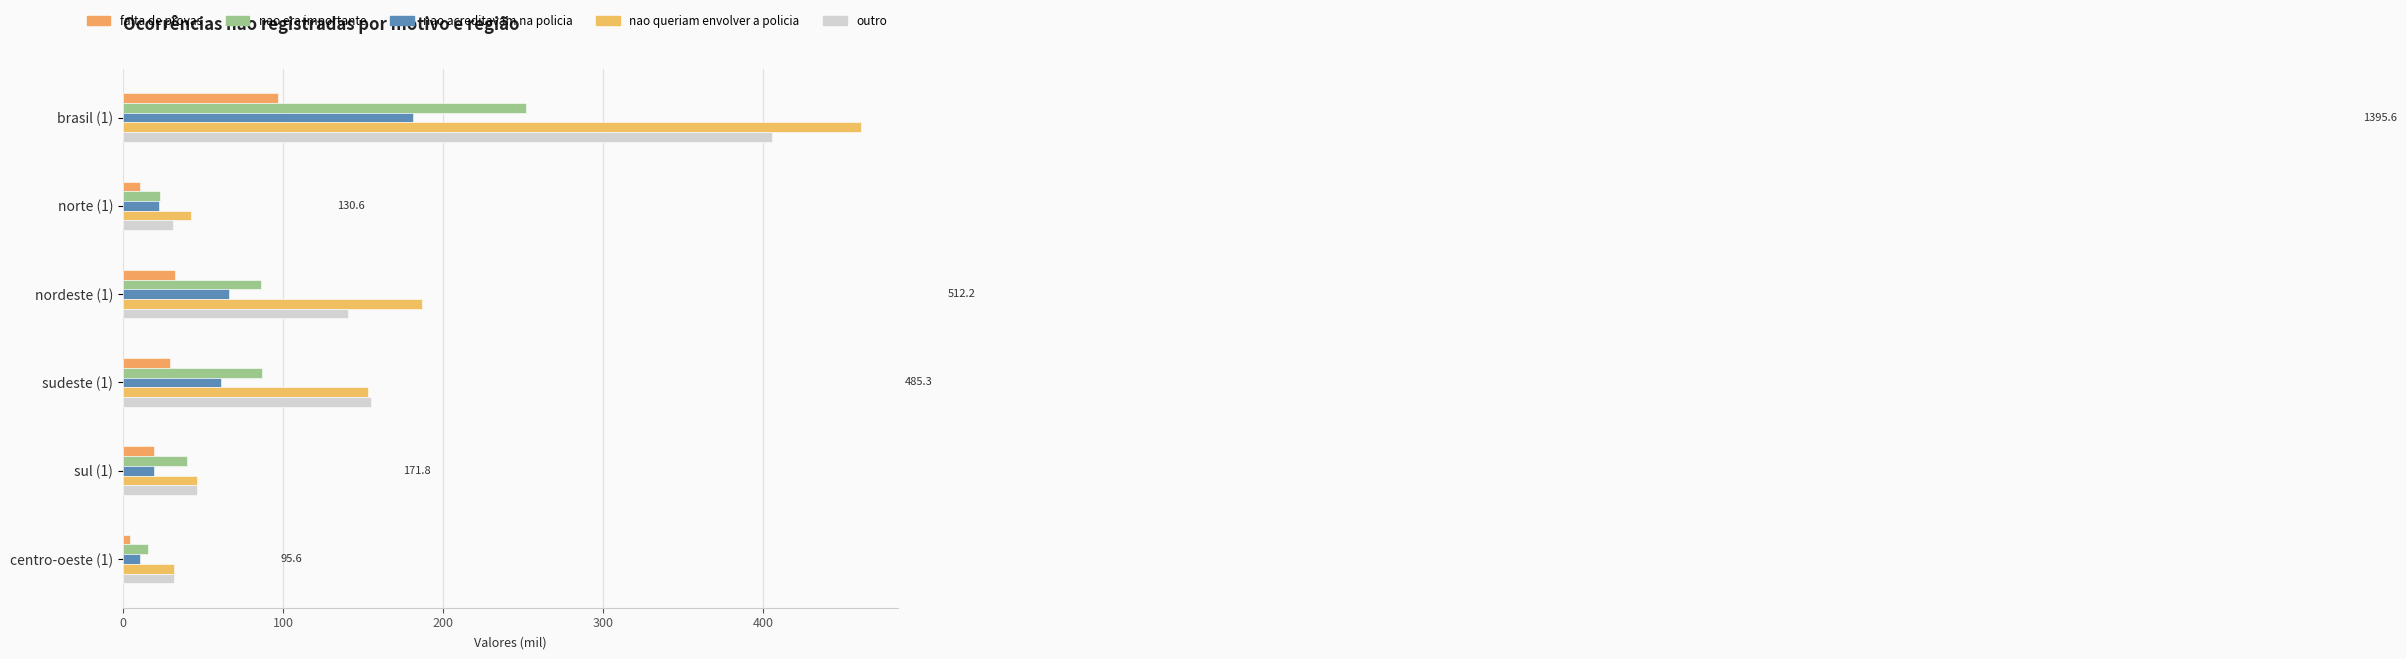

Rank the series by their maximum value, from lowest to highest.

falta de provas, nao acreditavam na policia, nao era importante, outro, nao queriam envolver a policia